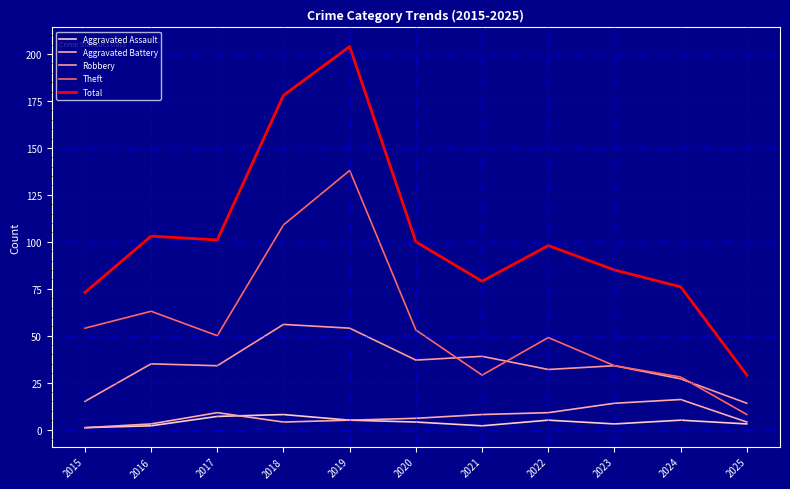

What is the sum of all Theft values?

615